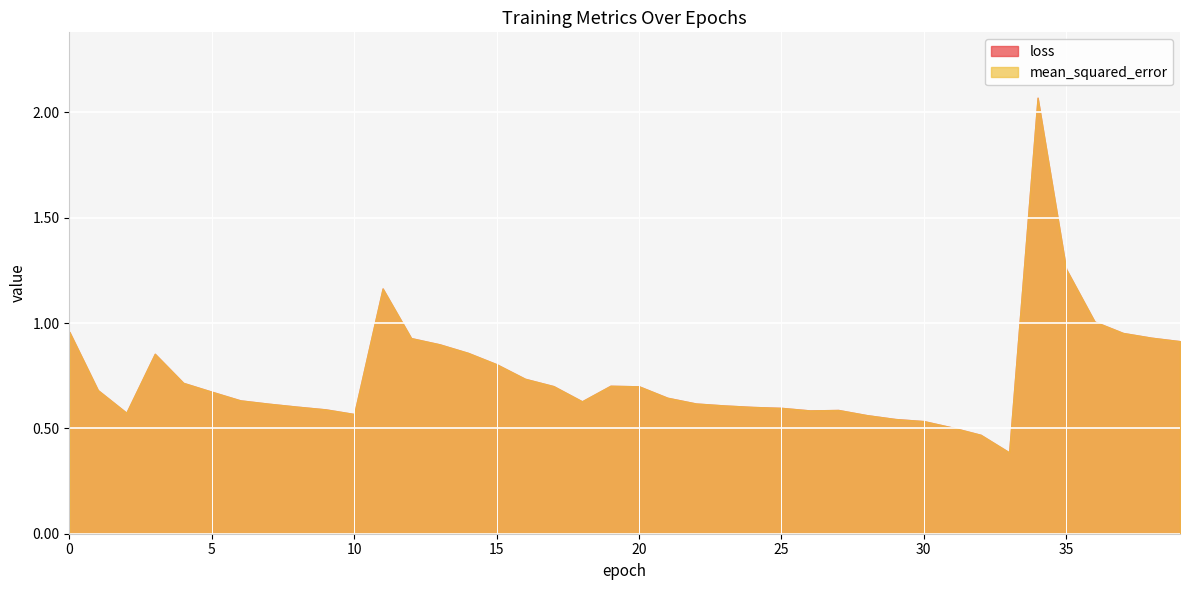

Reading left to right, list all the values displayed in this chart.

loss: 0=1.0	1=0.7	2=0.6	3=0.9	4=0.7	5=0.7	6=0.6	7=0.6	8=0.6	9=0.6	10=0.6	11=1.2	12=0.9	13=0.9	14=0.9	15=0.8	16=0.7	17=0.7	18=0.6	19=0.7	20=0.7	21=0.6	22=0.6	23=0.6	24=0.6	25=0.6	26=0.6	27=0.6	28=0.6	29=0.5	30=0.5	31=0.5	32=0.5	33=0.4	34=2.1	35=1.3	36=1.0	37=1.0	38=0.9	39=0.9
mean_squared_error: 0=1.0	1=0.7	2=0.6	3=0.9	4=0.7	5=0.7	6=0.6	7=0.6	8=0.6	9=0.6	10=0.6	11=1.2	12=0.9	13=0.9	14=0.9	15=0.8	16=0.7	17=0.7	18=0.6	19=0.7	20=0.7	21=0.6	22=0.6	23=0.6	24=0.6	25=0.6	26=0.6	27=0.6	28=0.6	29=0.5	30=0.5	31=0.5	32=0.5	33=0.4	34=2.1	35=1.3	36=1.0	37=1.0	38=0.9	39=0.9